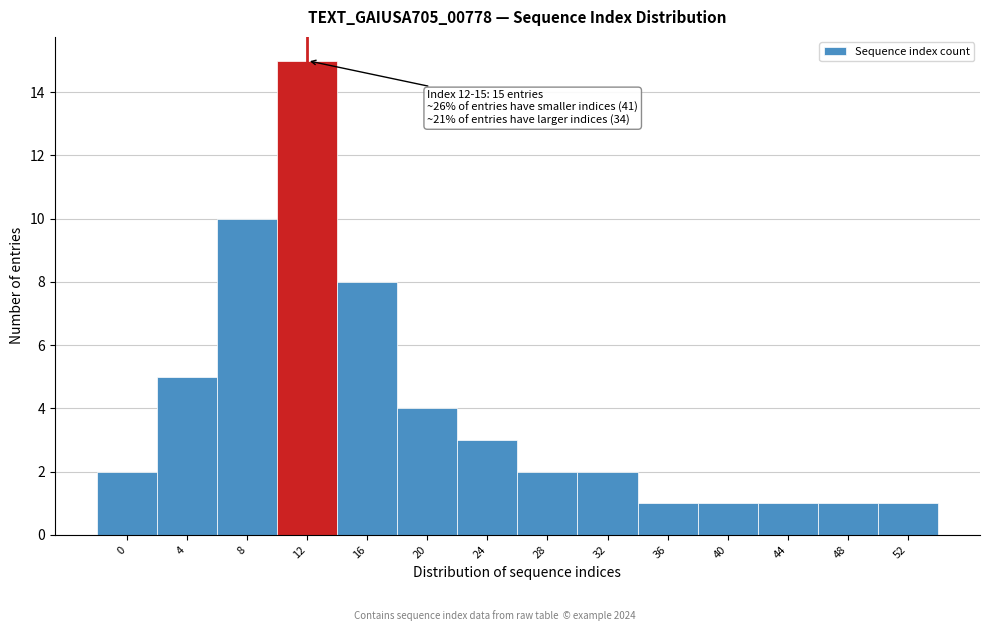

Reading left to right, transcribe all the data shown in this chart.

0=2	4=5	8=10	12=15	16=8	20=4	24=3	28=2	32=2	36=1	40=1	44=1	48=1	52=1